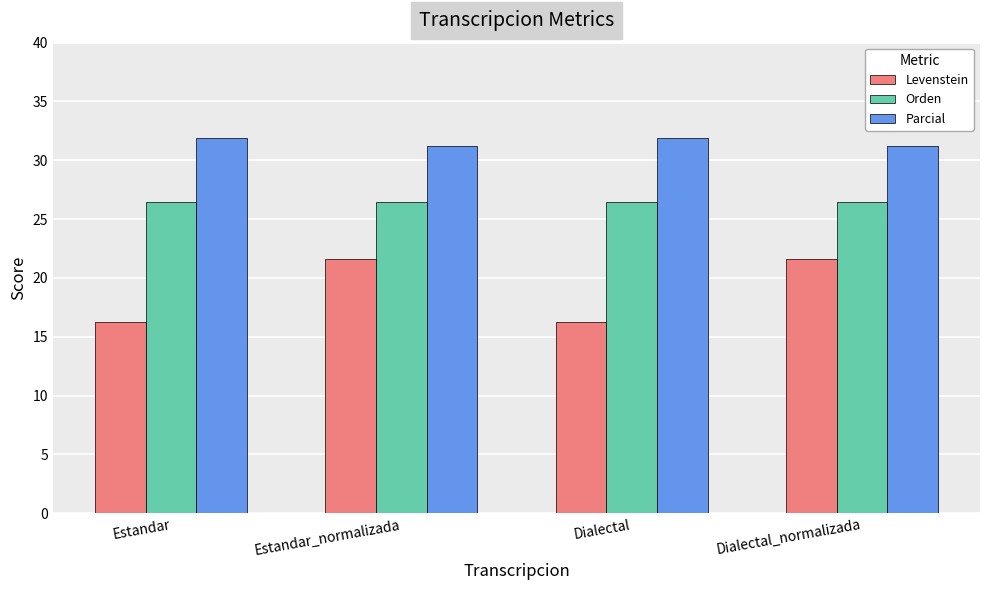

Which series has the largest total across all categories?

Parcial